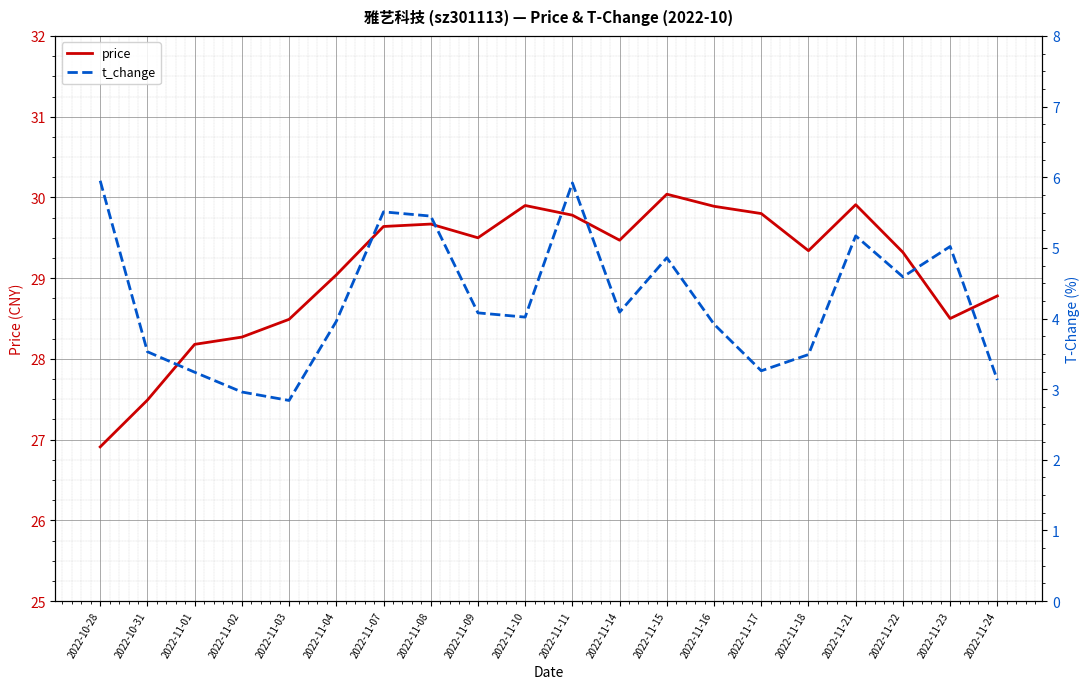

Between 2022-11-07 and 2022-11-23, which series saw the biggest shift?

price